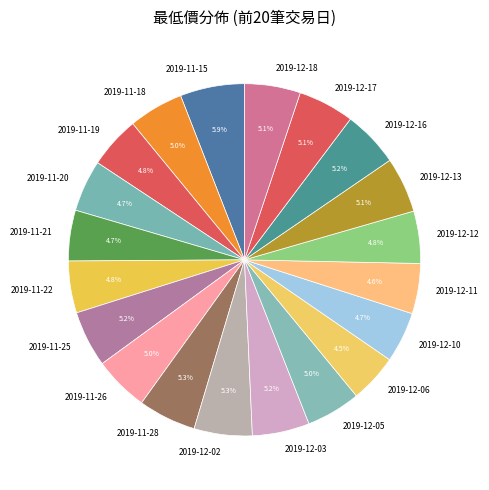

Approximately how many times larger is the value at 2019-11-26 compared to 2019-12-13?

1.0